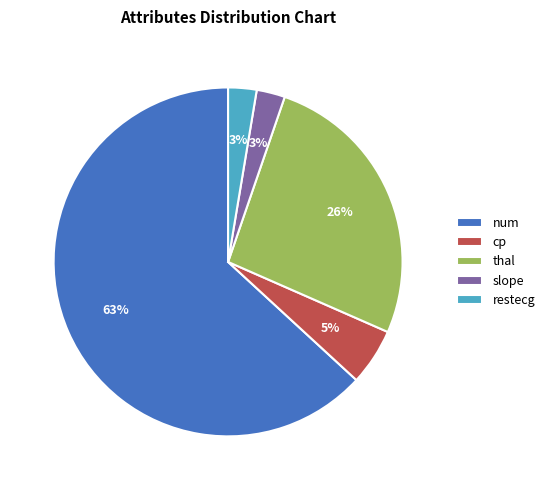

What percentage is the num slice, to the nearest percent?

63%